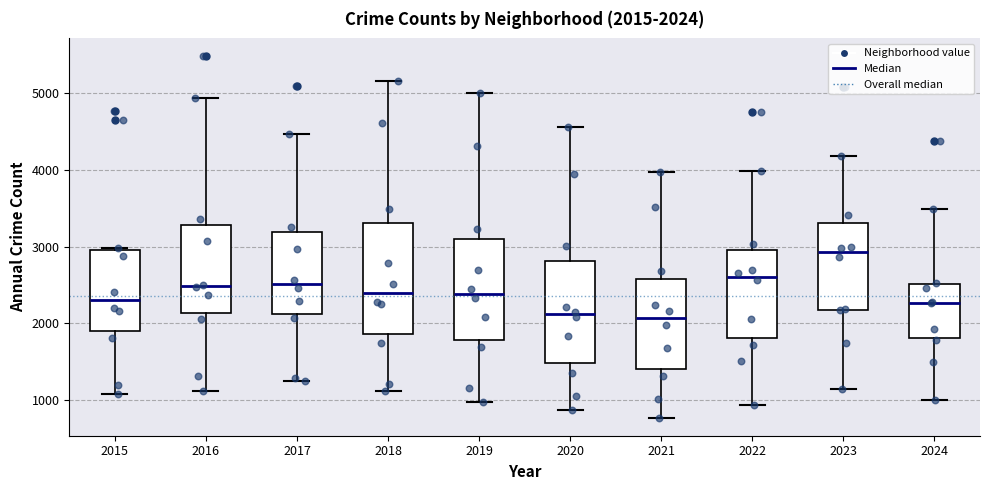

Comparing the boxes themselves (not the whiskers), which one is the tallest?

2018